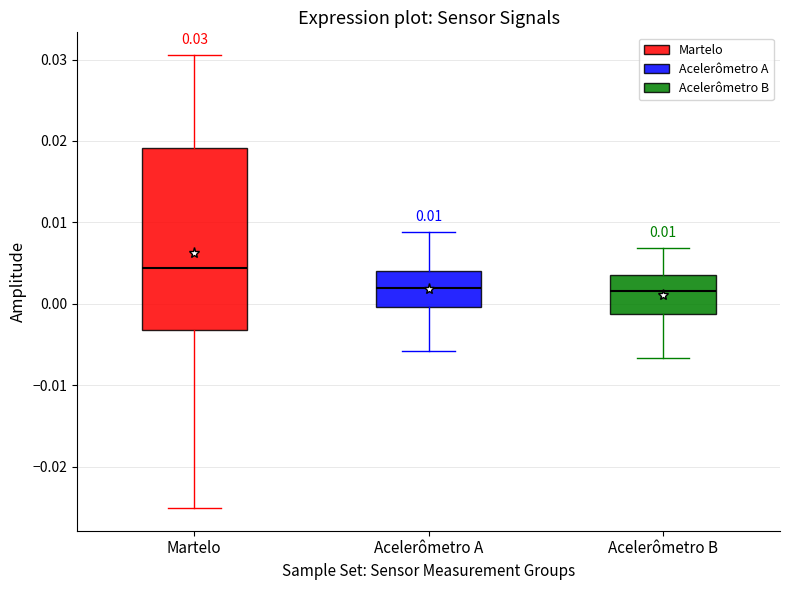

Comparing the boxes themselves (not the whiskers), which one is the tallest?

Martelo